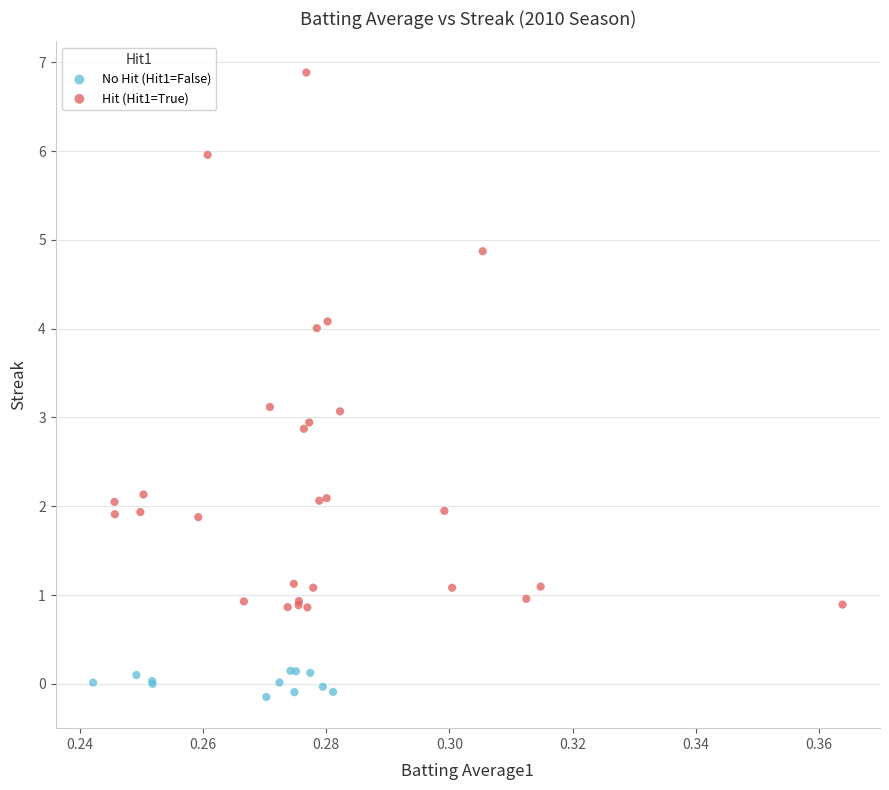

Which series reaches the minimum Y coordinate?

No Hit (Hit1=False)